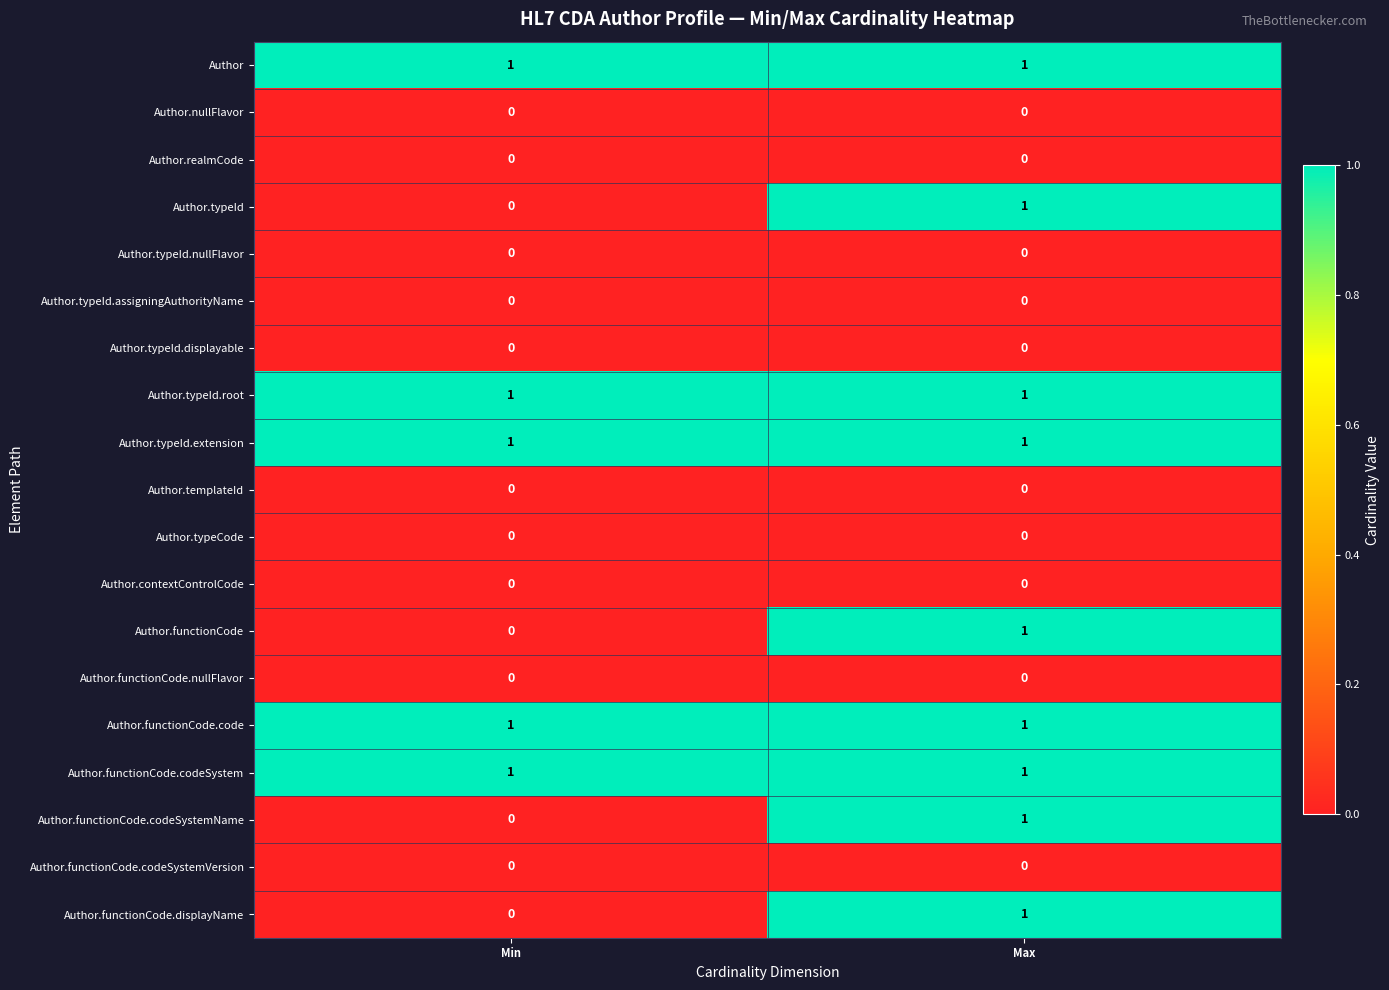

True or false: Author.functionCode.displayName has a value of 1 at Max.

True